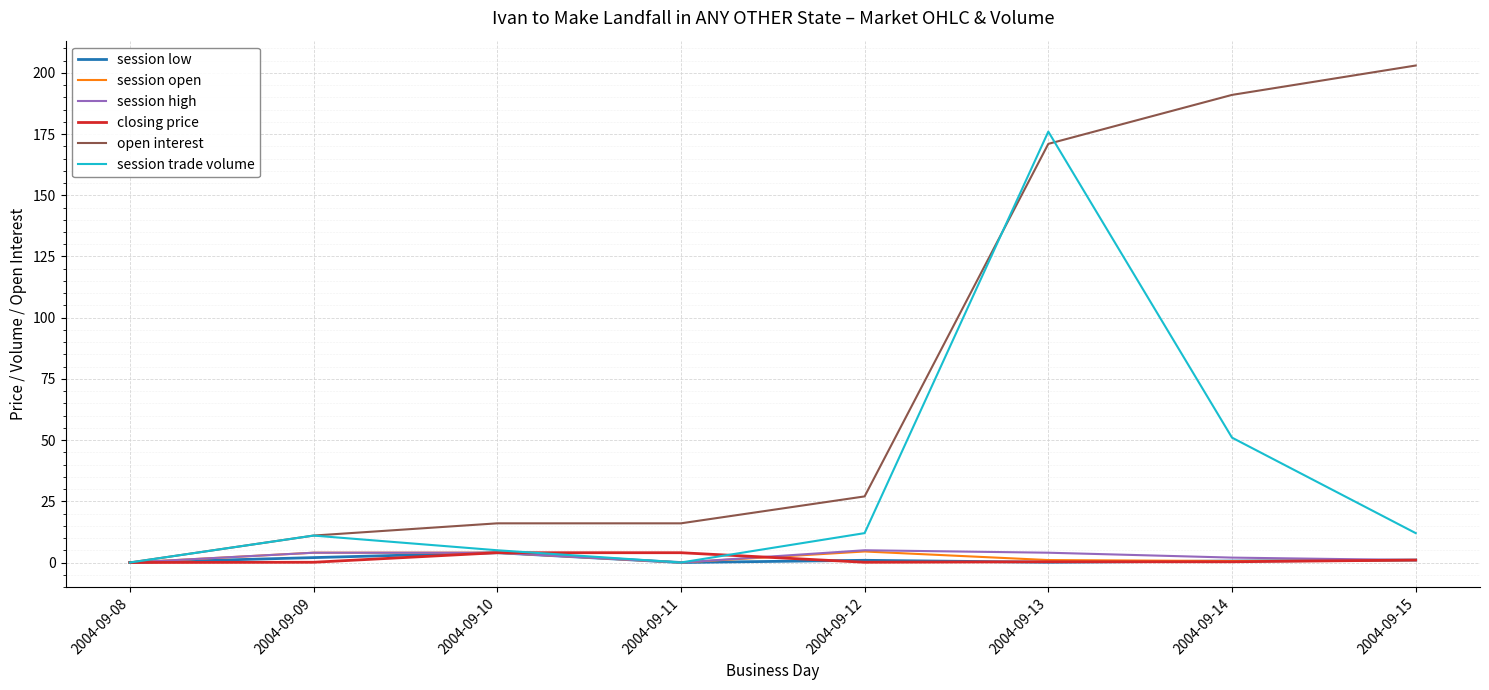

Is it true that open interest equals 326.5 at 2004-09-15?

False